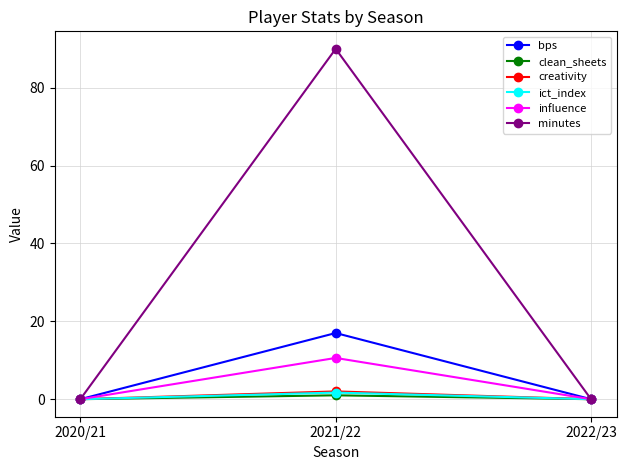

What is the label of the 1st point from the left?

2020/21